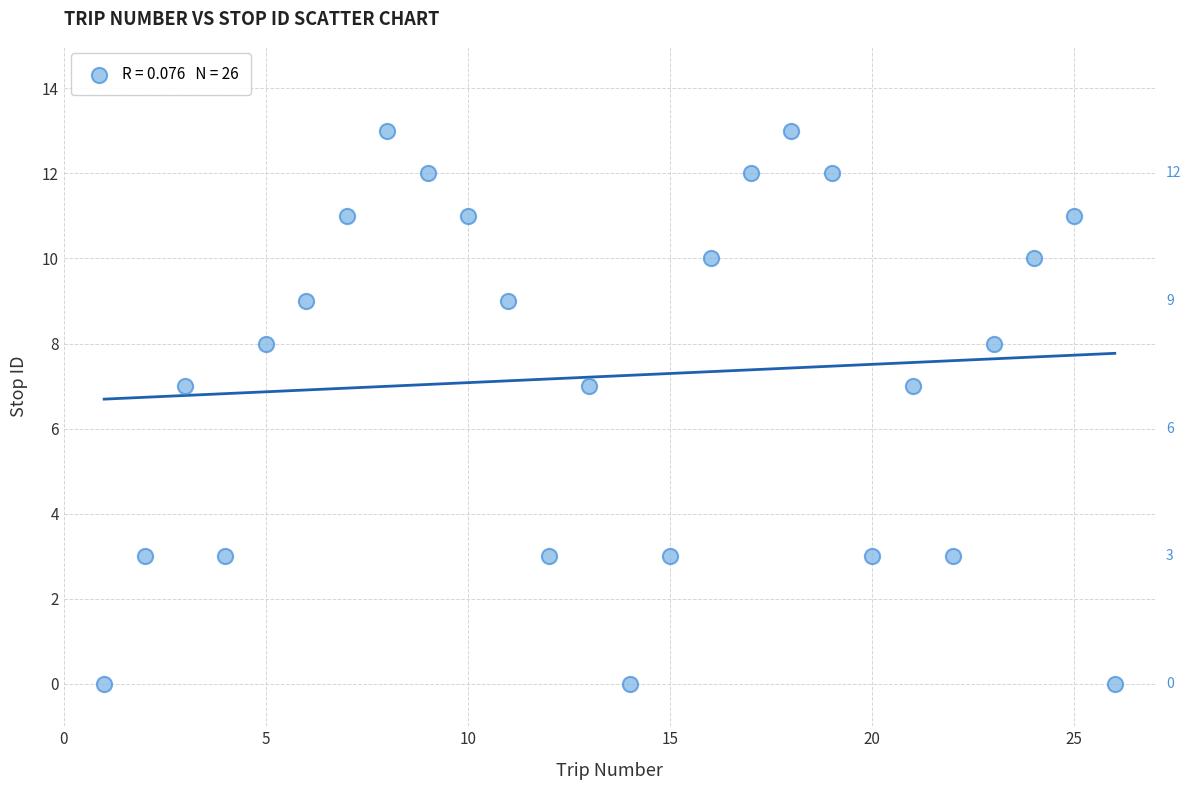

What is the range of Y values (max minus min)?

13